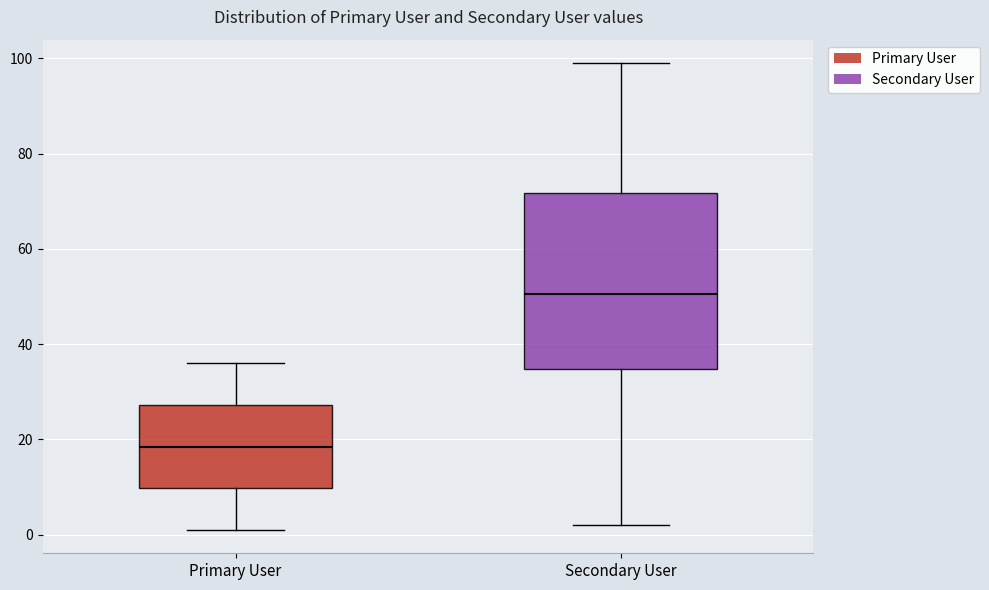

Which box has the highest median line?

Secondary User